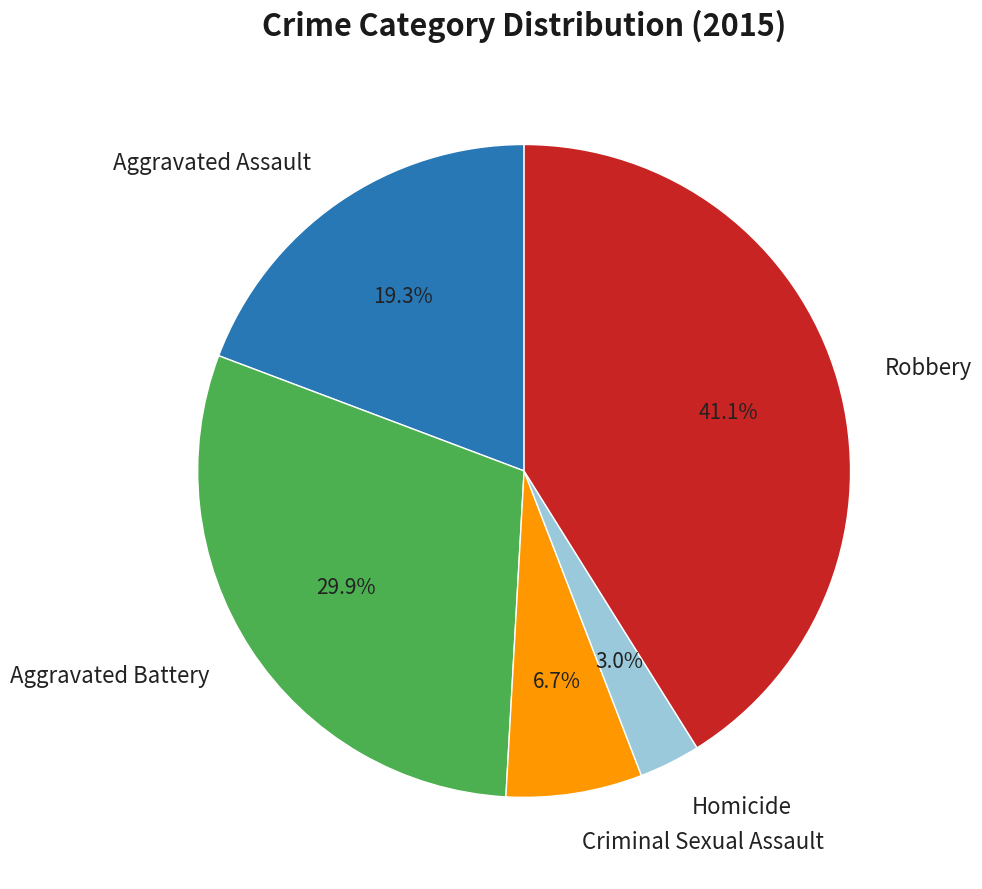

Which category has the biggest portion of the pie?

Robbery